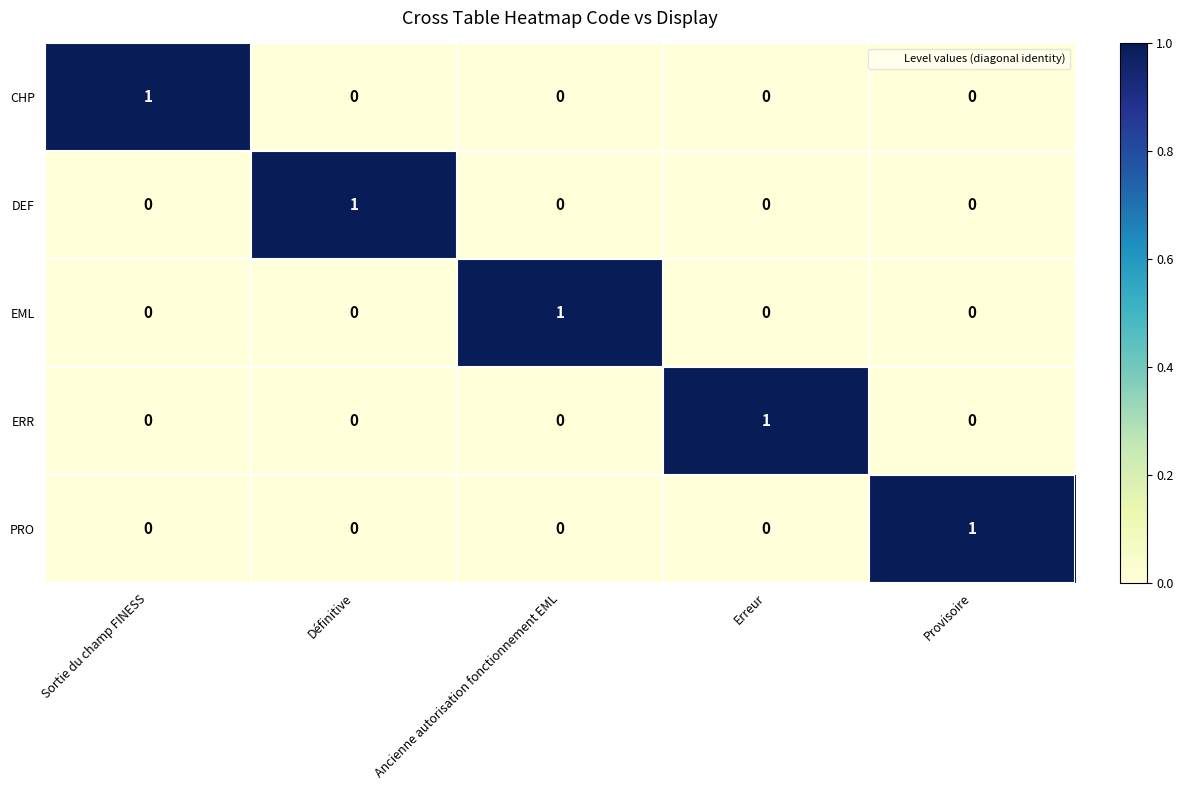

Is the value of EML at Provisoire greater than the value of ERR at Erreur?

No